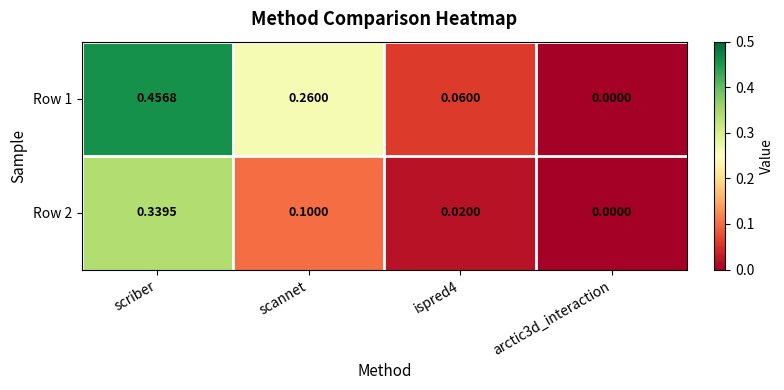

What is the total value across all series at scannet?

0.4